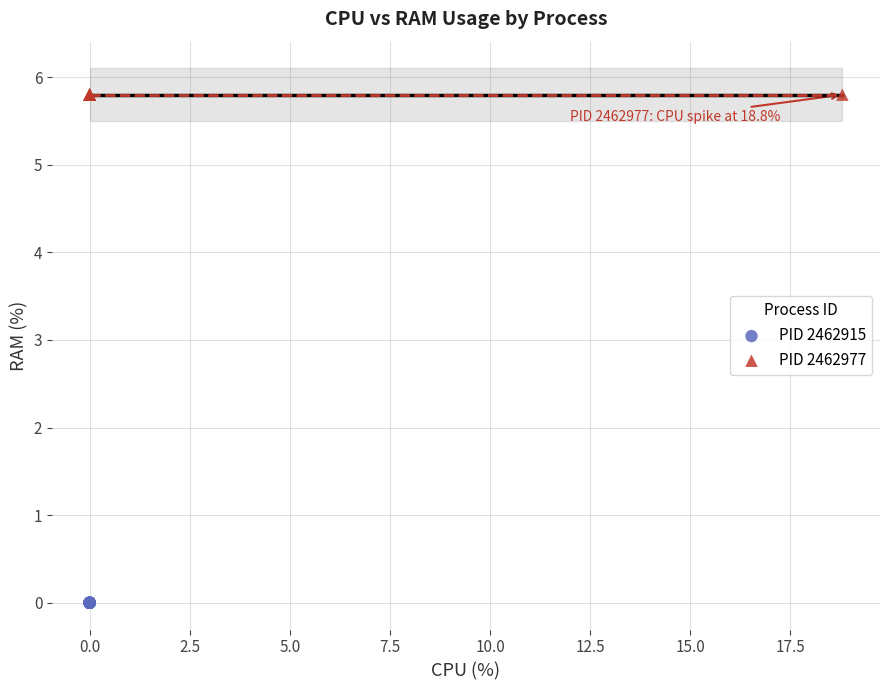

What are all the series names shown in the legend?

PID 2462915, PID 2462977